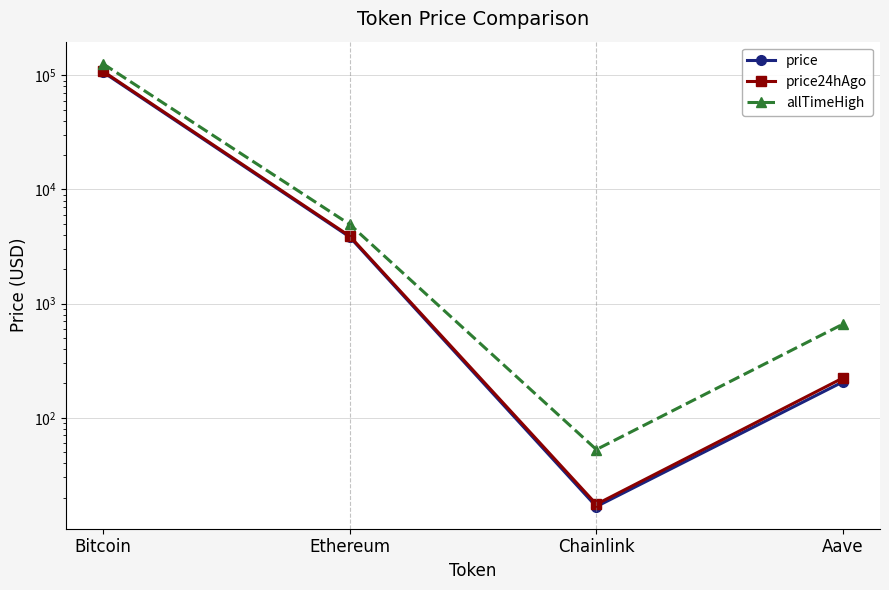

Which series has the largest total across all categories?

allTimeHigh